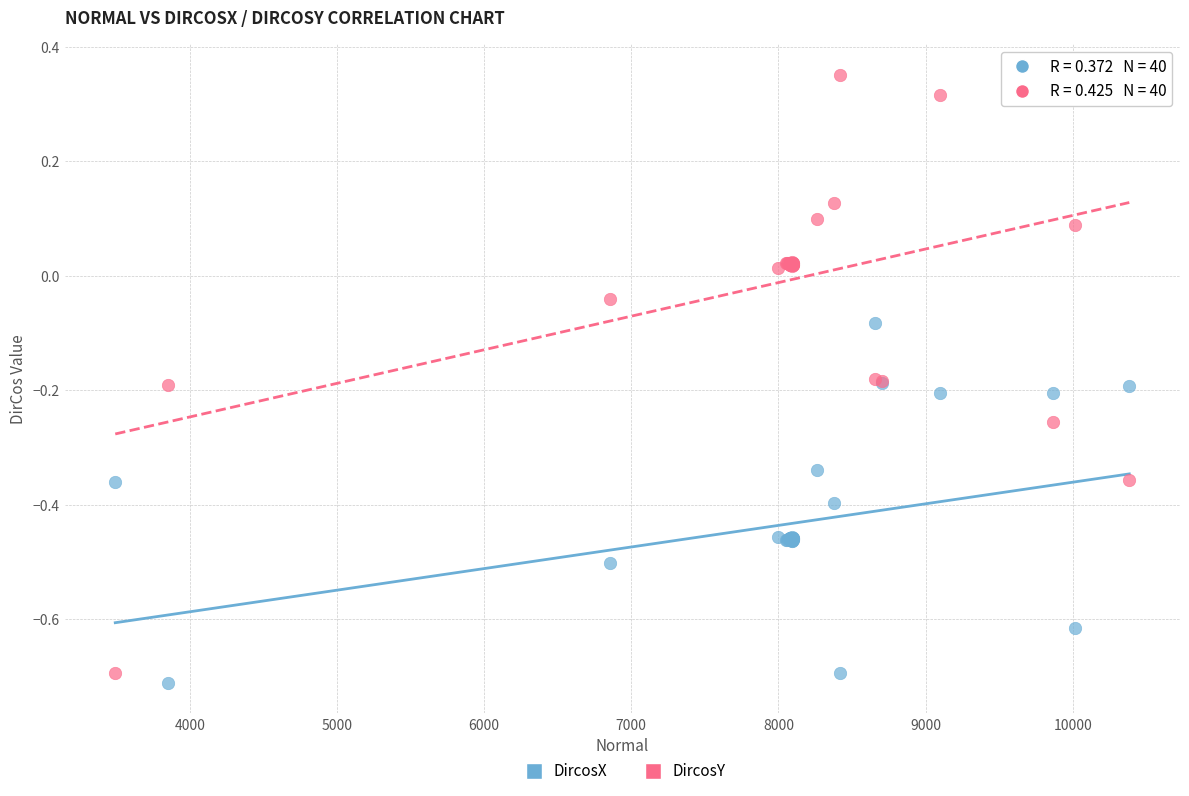

Which series reaches the minimum Y coordinate?

DircosX